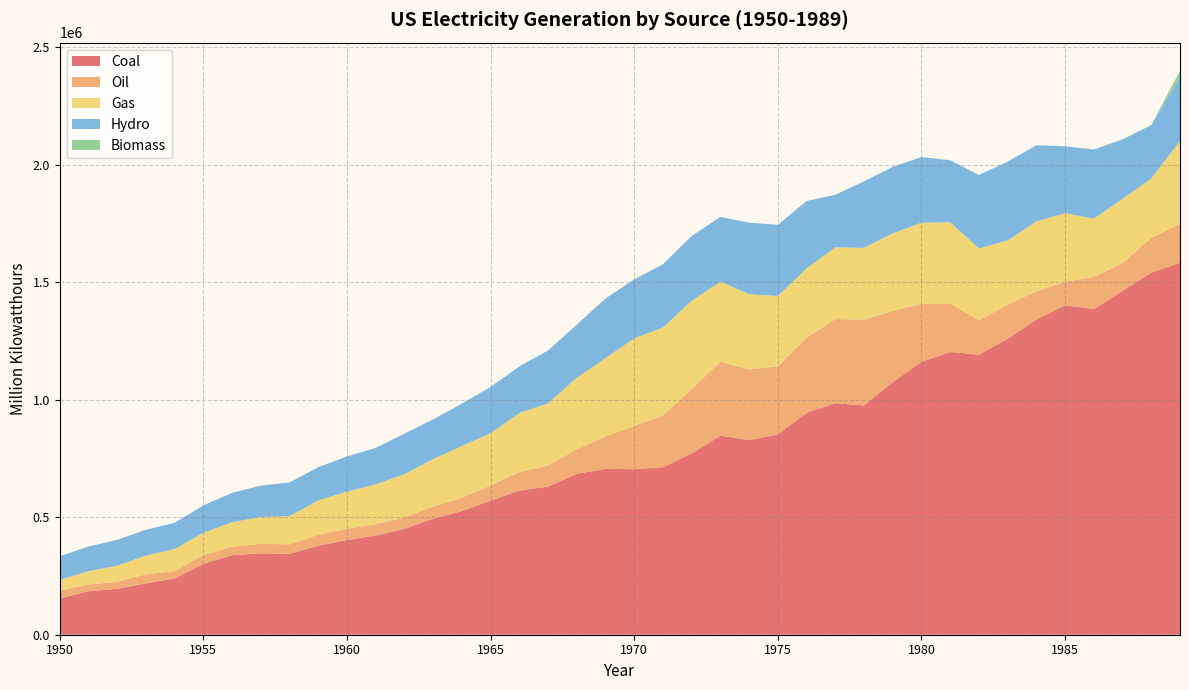

Reading right to left, transcribe all the data shown in this chart.

Coal: 1583779.1	1540652.8	1463781.3	1385831.5	1402128.1	1341680.8	1259424.3	1192004.2	1203203.2	1161562.4	1075037.1	975742.1	985218.6	944391.0	852786.2	828432.9	847651.5	771131.3	713102.5	704394.5	706001.2	684904.6	630483.4	613474.8	570926.0	526230.0	493926.7	450249.2	421870.7	403067.4	378424.2	344365.8	346386.2	338503.5	301362.7	239146.0	218846.3	195436.7	185203.7	154520.0
Oil: 164358.5	148899.6	118492.6	136584.9	100202.3	119807.9	144498.6	146797.5	206420.8	245994.2	303525.2	365060.4	358178.8	319988.1	289094.9	300930.5	314342.9	274296.0	220225.4	184183.4	137847.2	104275.8	89270.7	78926.2	64801.2	56953.7	52001.6	48879.5	48519.4	47986.9	46839.7	40371.5	40499.4	35946.8	37138.3	31520.2	38404.4	29749.8	28712.1	33734.3
Gas: 352628.9	252800.7	272620.8	248508.4	291946.0	297393.6	274098.5	305259.7	345777.2	346239.9	329485.1	305390.8	305504.9	294623.9	299778.4	320065.1	340858.2	375747.8	374030.8	372890.1	333278.9	304432.7	264805.8	251151.6	221559.4	220038.5	201602.1	184301.3	169286.0	157969.8	146619.4	119759.3	114212.5	104037.2	95285.4	93688.3	79791.0	68453.1	56615.7	44559.2
Hydro: 271976.9	226100.8	252856.1	294005.2	284310.5	324311.4	335290.9	312374.0	263844.7	279182.1	283076.0	283465.2	223598.7	286924.2	303152.7	304211.8	275430.6	275928.8	269531.5	250957.4	253468.2	225873.2	224948.6	197937.5	196984.3	180301.5	168990.1	172015.6	155536.4	149440.0	141154.5	143614.5	133357.9	125236.6	116235.9	111639.8	109617.4	109708.3	104376.1	100884.6
Biomass: 27236.7	936.0	783.1	491.5	743.3	461.4	215.9	195.9	245.2	275.4	299.9	197.2	307.6	84.4	17.6	68.5	130.4	130.9	111.3	136.0	319.9	375.1	315.7	333.9	268.8	148.1	127.9	127.8	125.7	140.2	152.9	175.0	176.7	151.7	276.5	263.4	389.4	481.6	390.8	389.6